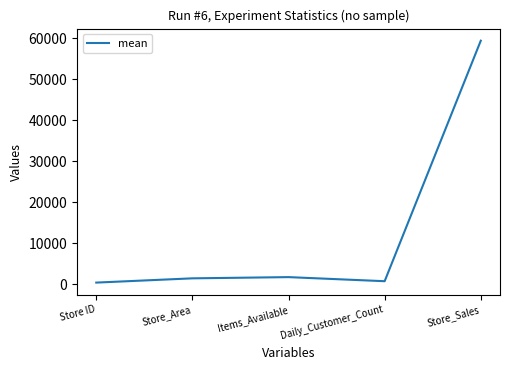

Approximately how many times larger is the value at Daily_Customer_Count compared to Store_Area?

0.5